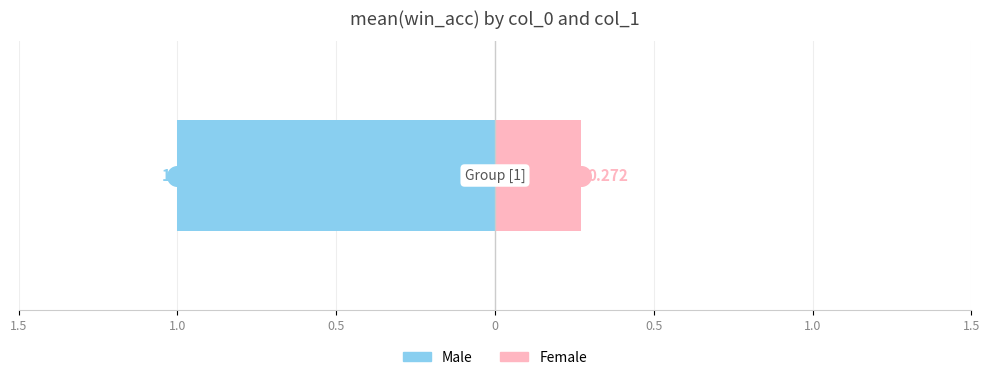

What is the total value across all series at 0.272?

0.3